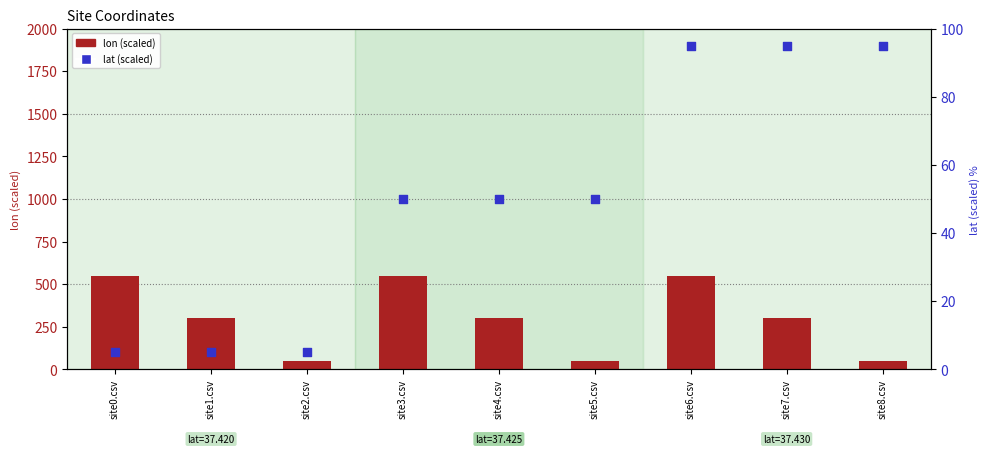

At how many categories does at least one series exceed 38?

9